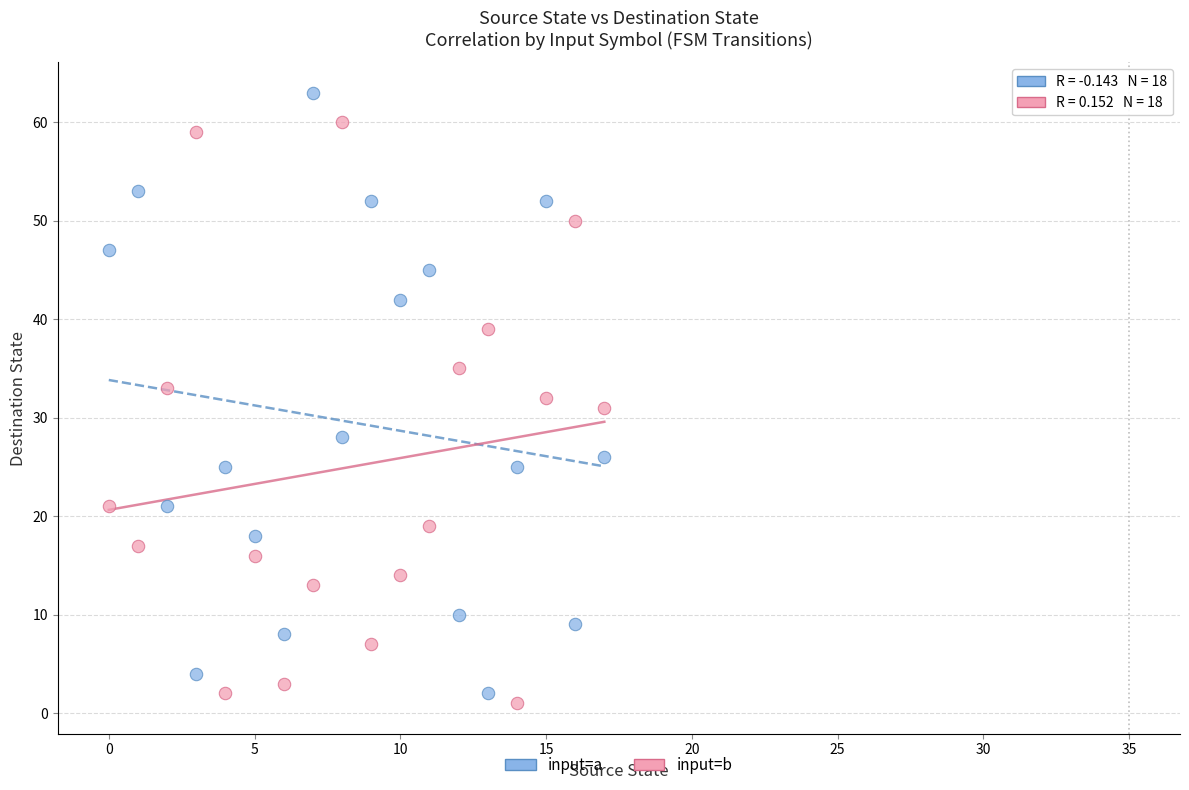

Across all data points, what is the range of Y values (max minus min)?

62